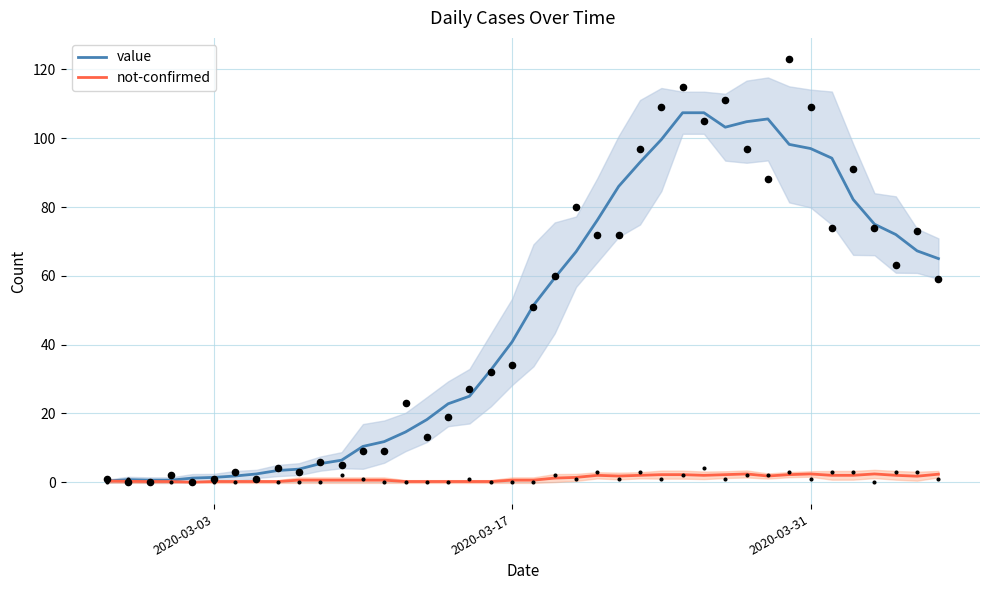

At how many categories does at least one series exceed 34?

21